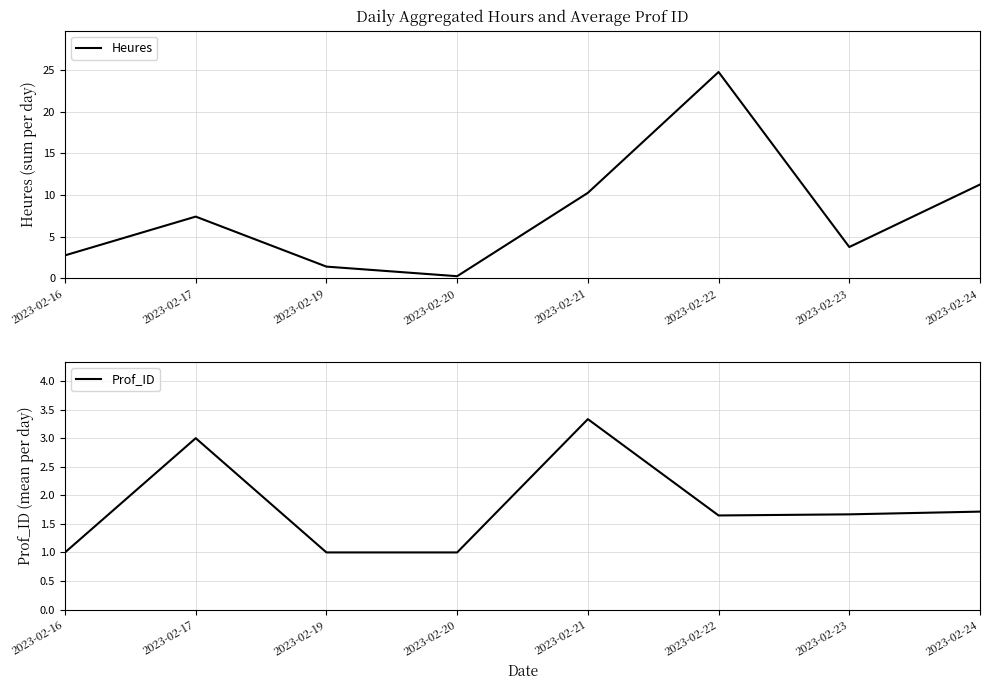

What is the approximate value of Prof_ID at 2023-02-20?

1.0